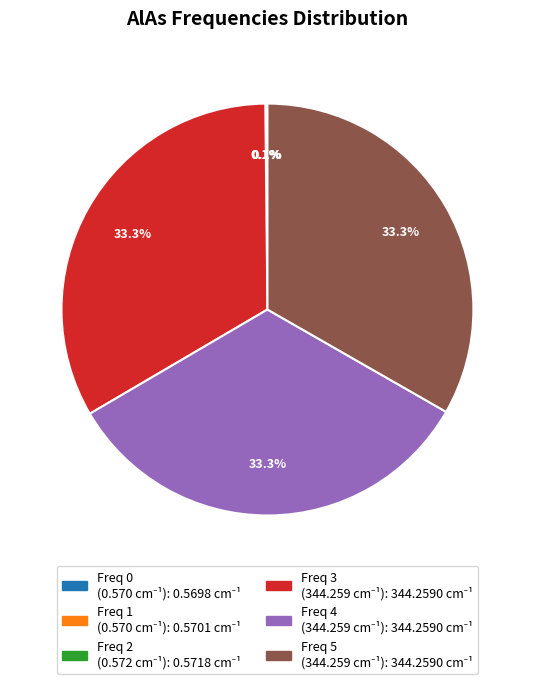

Is there any slice that represents more than half of the pie?

No